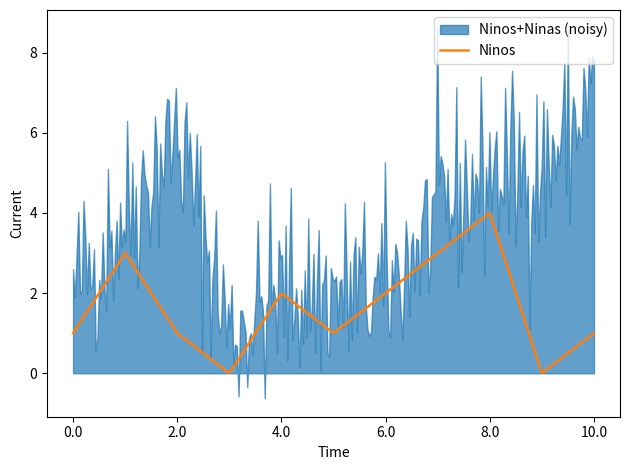

True or false: Ninas has a value of 2 at 2022-02-24.

False